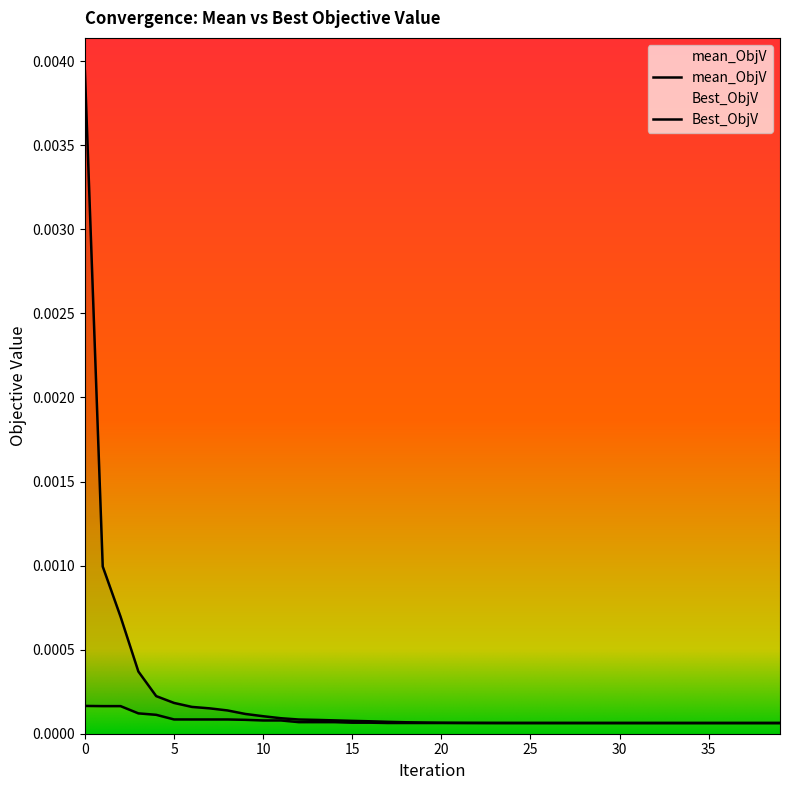

Which series has the widest spread of values?

mean_ObjV